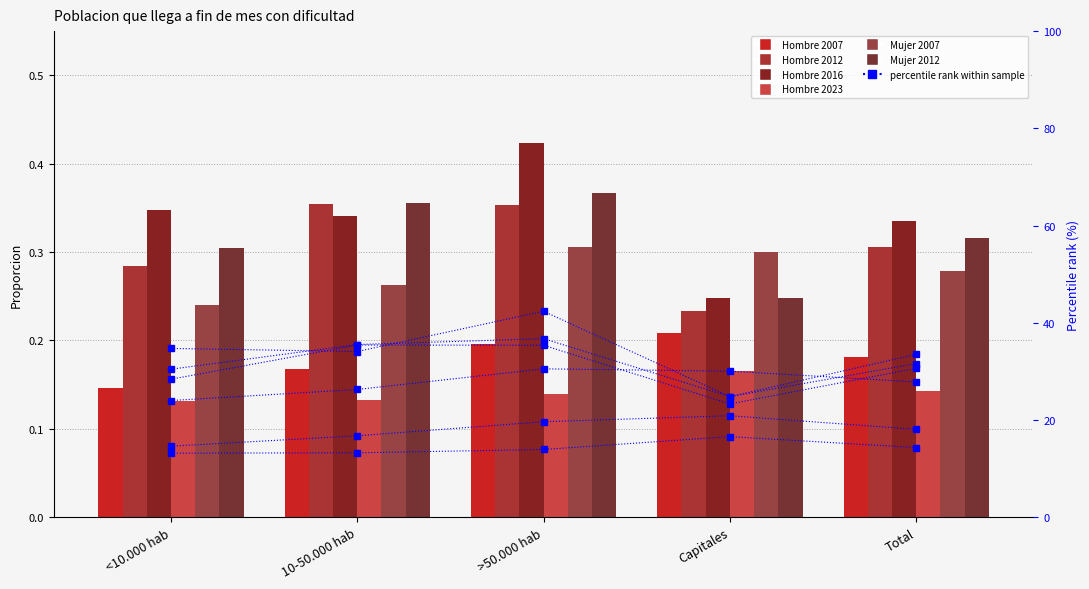

Reading left to right, extract all data points from this chart.

Hombre 2007: <10.000 hab=0.1	10-50.000 hab=0.2	>50.000 hab=0.2	Capitales=0.2	Total=0.2
Hombre 2012: <10.000 hab=0.3	10-50.000 hab=0.4	>50.000 hab=0.4	Capitales=0.2	Total=0.3
Hombre 2016: <10.000 hab=0.3	10-50.000 hab=0.3	>50.000 hab=0.4	Capitales=0.2	Total=0.3
Hombre 2023: <10.000 hab=0.1	10-50.000 hab=0.1	>50.000 hab=0.1	Capitales=0.2	Total=0.1
Mujer 2007: <10.000 hab=0.2	10-50.000 hab=0.3	>50.000 hab=0.3	Capitales=0.3	Total=0.3
Mujer 2012: <10.000 hab=0.3	10-50.000 hab=0.4	>50.000 hab=0.4	Capitales=0.2	Total=0.3